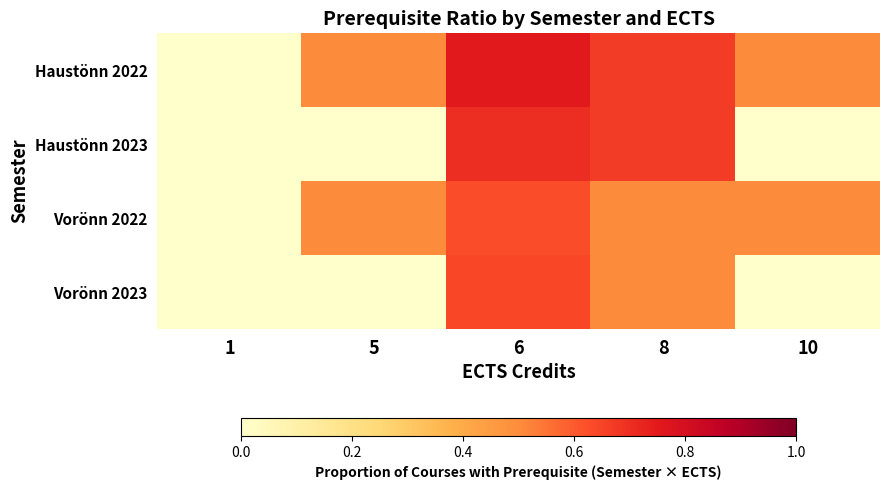

What is the total value across all series at 10?

1.0